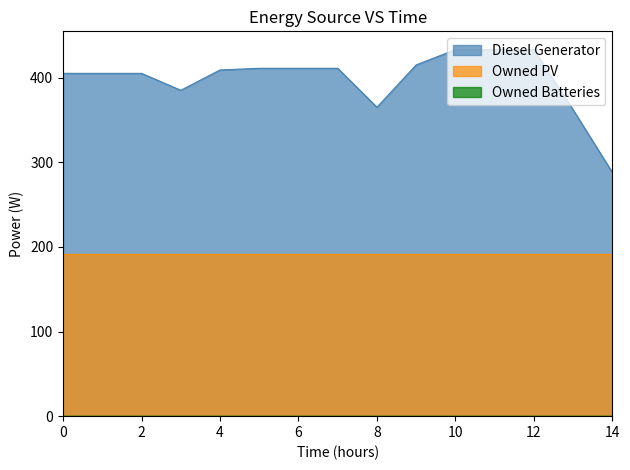

Rank the series by their maximum value, from lowest to highest.

Owned Batteries, Owned PV, Diesel Generator